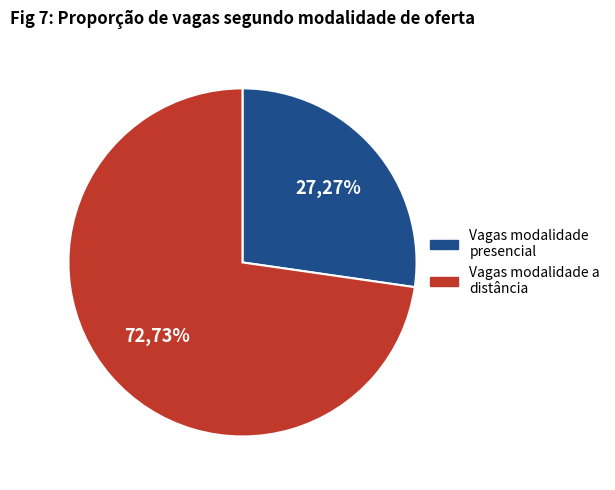

Count the number of slices in the pie.

2